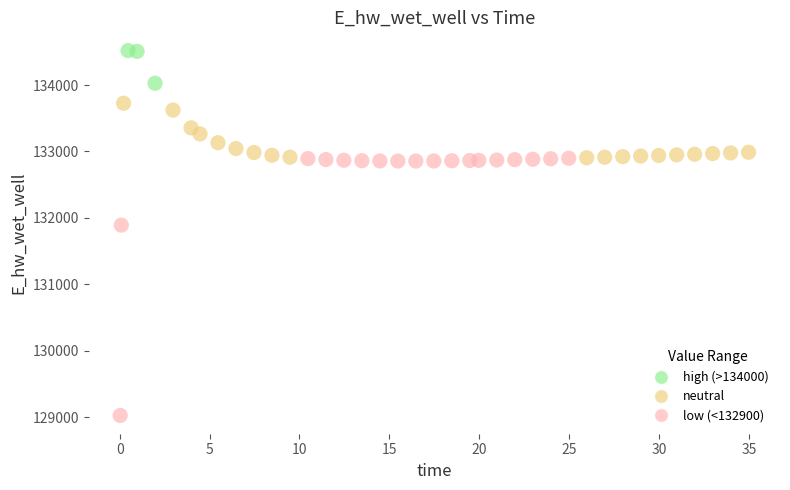

What is the range of X values (max minus min)?

34.9